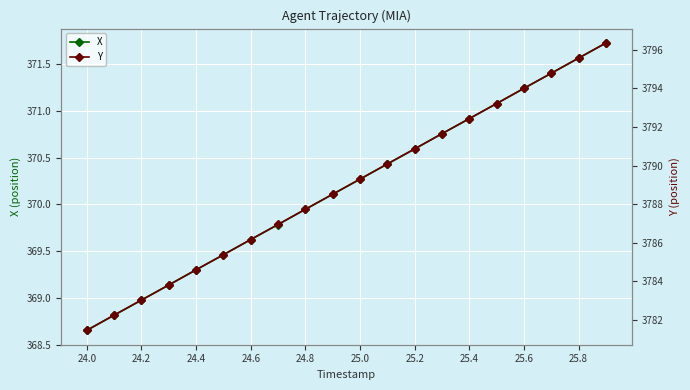

Which series has the widest spread of values?

Y